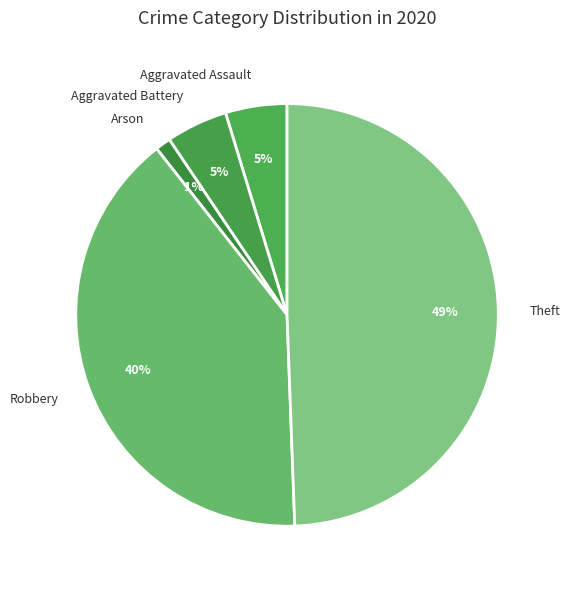

Is the sum of Aggravated Assault and Robbery greater than half?

No